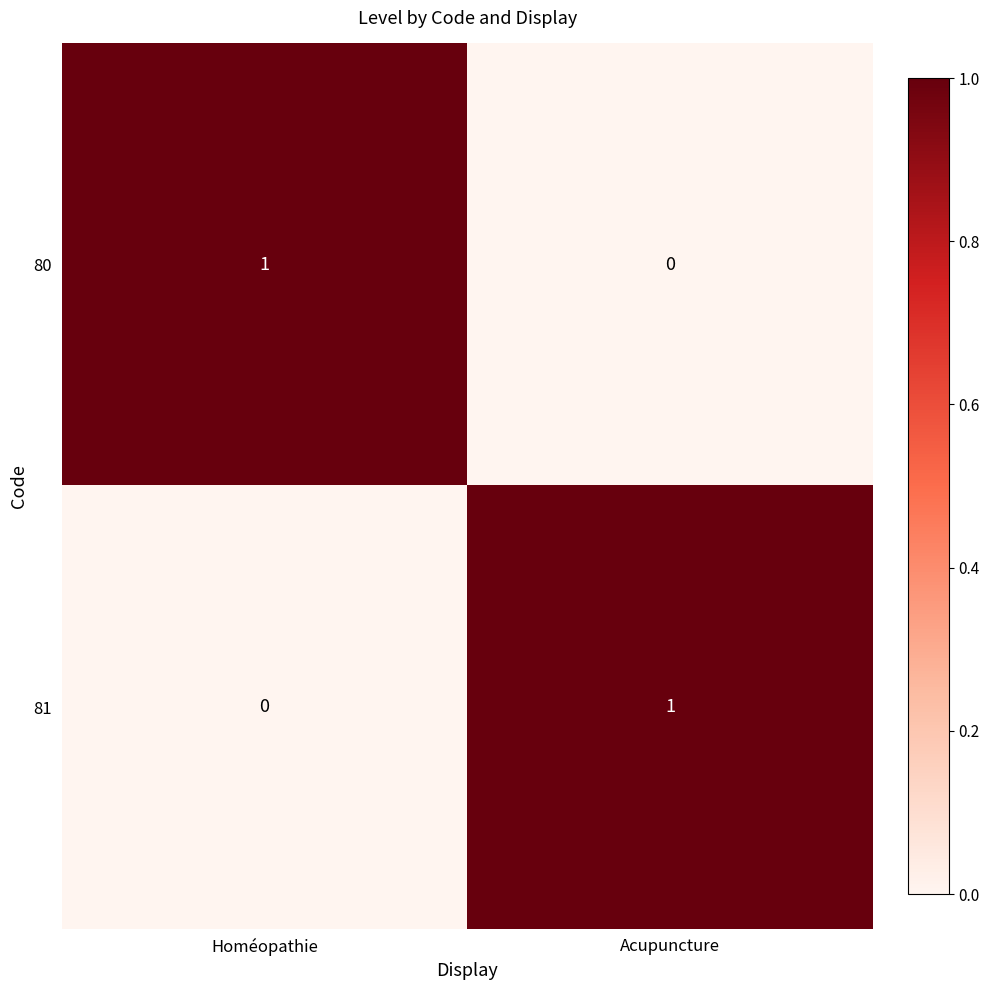

Where is 80 nearest to the value 0?

Acupuncture